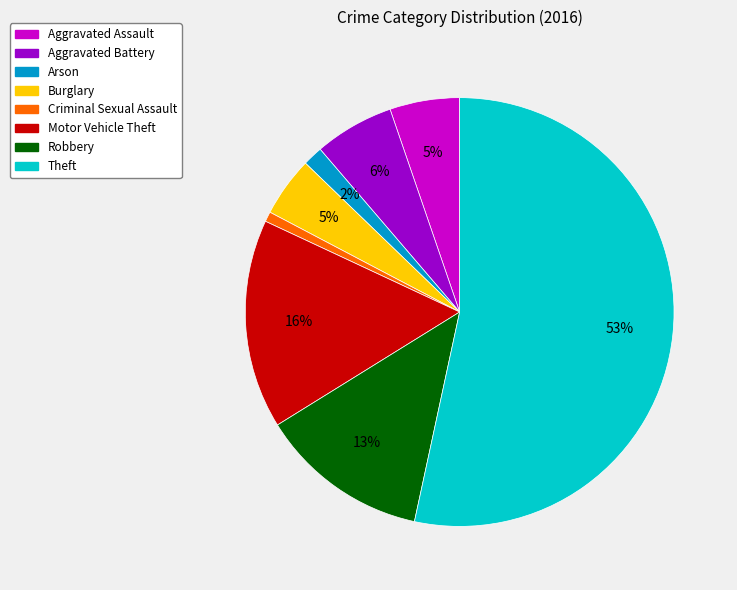

What is the largest slice in the pie chart?

Theft